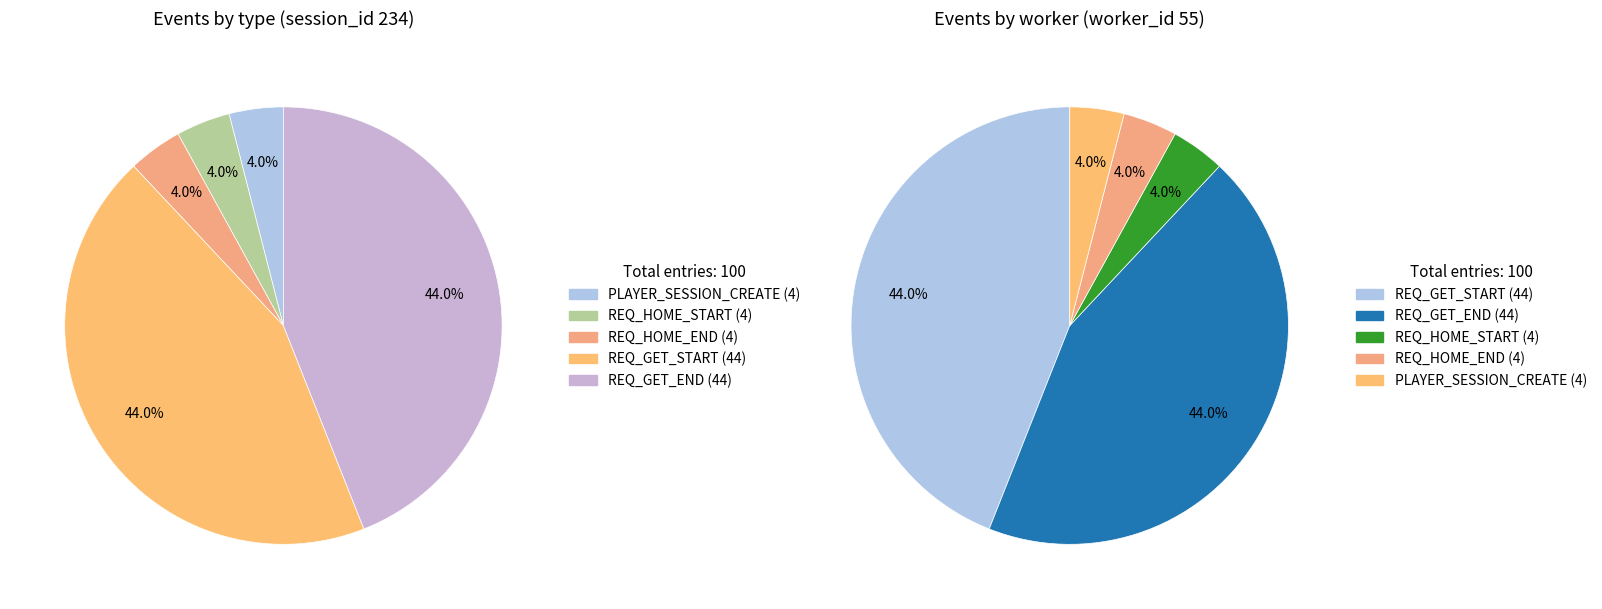

Rank the categories by value from lowest to highest.

PLAYER_SESSION_CREATE, REQ_HOME_START, REQ_HOME_END, REQ_GET_START, REQ_GET_END